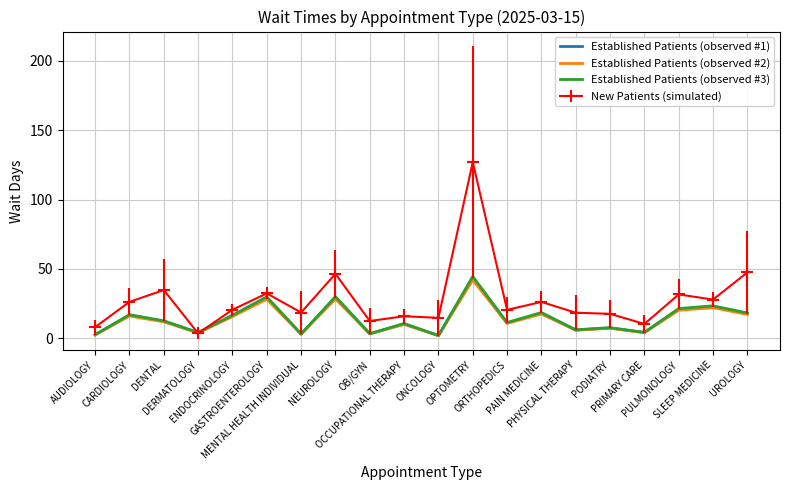

What are all the series names shown in the legend?

Established Patients (observed #1), Established Patients (observed #2), Established Patients (observed #3), New Patients (simulated)